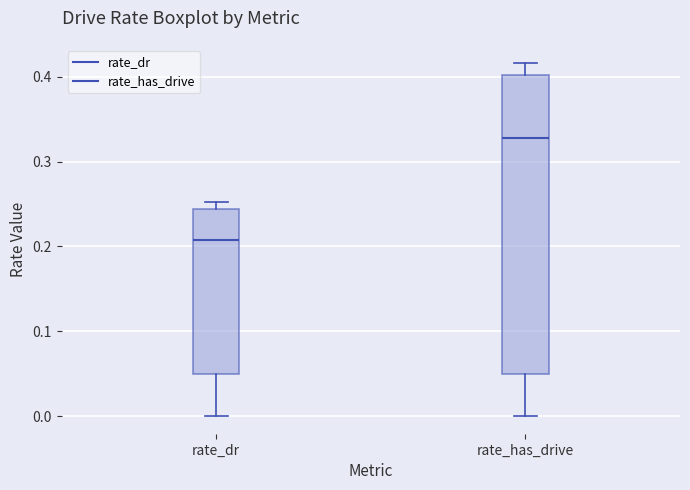

Where does the lower whisker of the box for rate_has_drive end on the y-axis? The values are not printed on the chart, so give them approximately, as read against the axis.

0.00